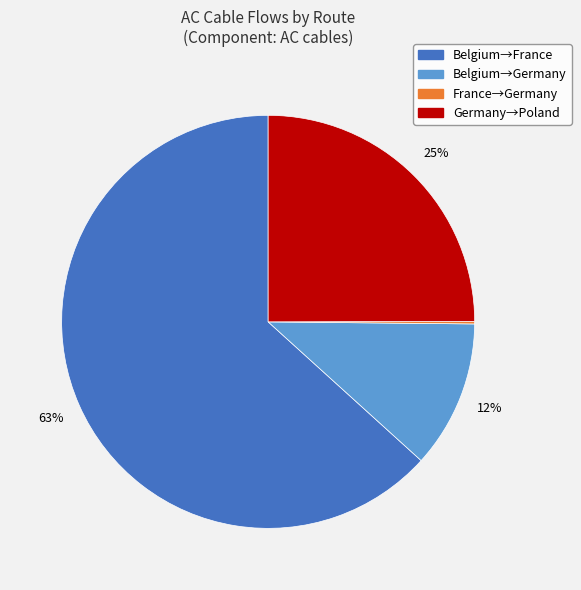

Does any single category account for the majority?

Yes